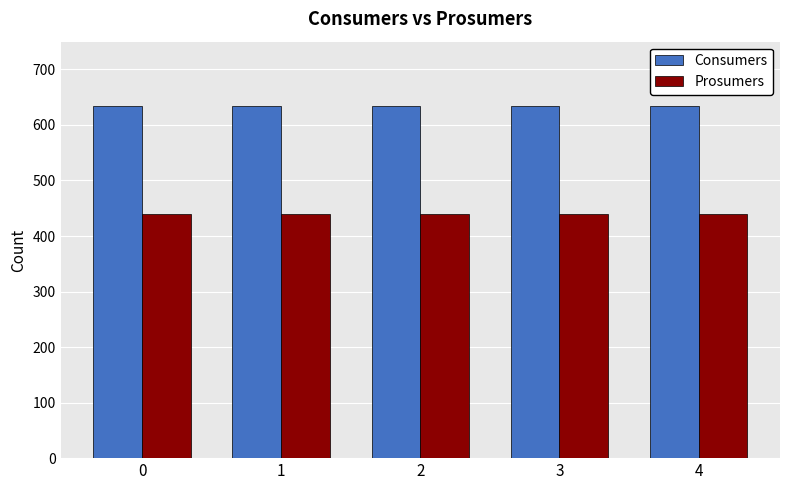

What is the average value of the Prosumers series?

440